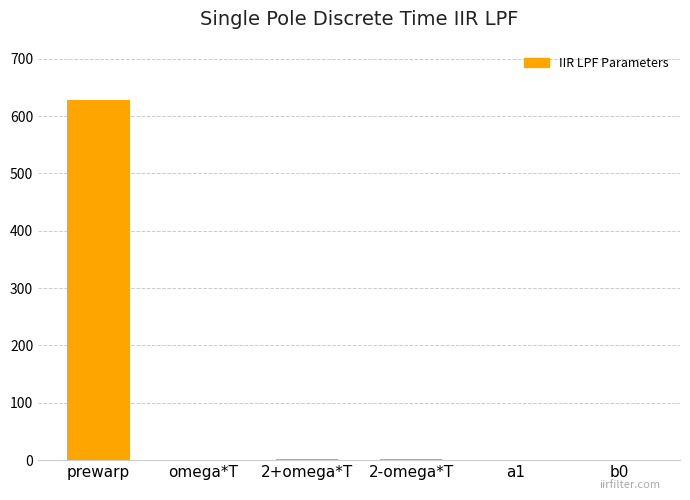

What is the sum of all values?

633.4